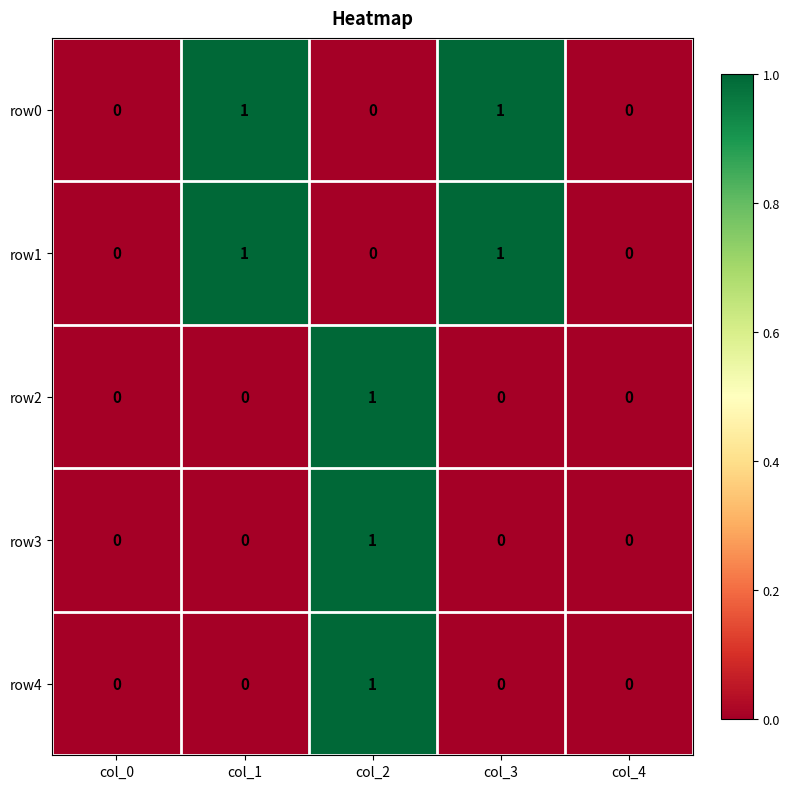

Reading left to right, what are all the values shown in this chart?

row0: 0	1	0	1	0
row1: 0	1	0	1	0
row2: 0	0	1	0	0
row3: 0	0	1	0	0
row4: 0	0	1	0	0